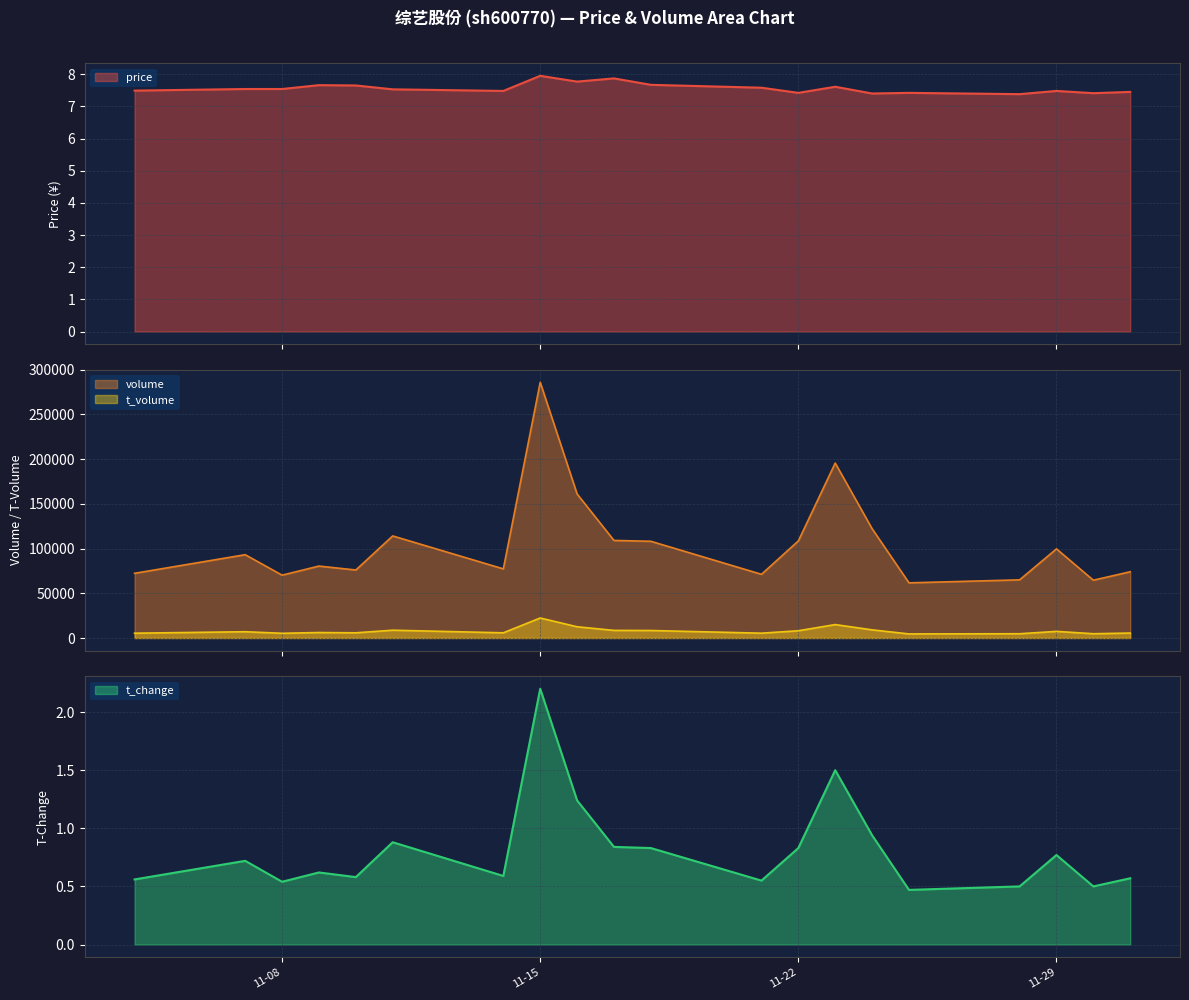

What is the lowest value of the volume series?

61691